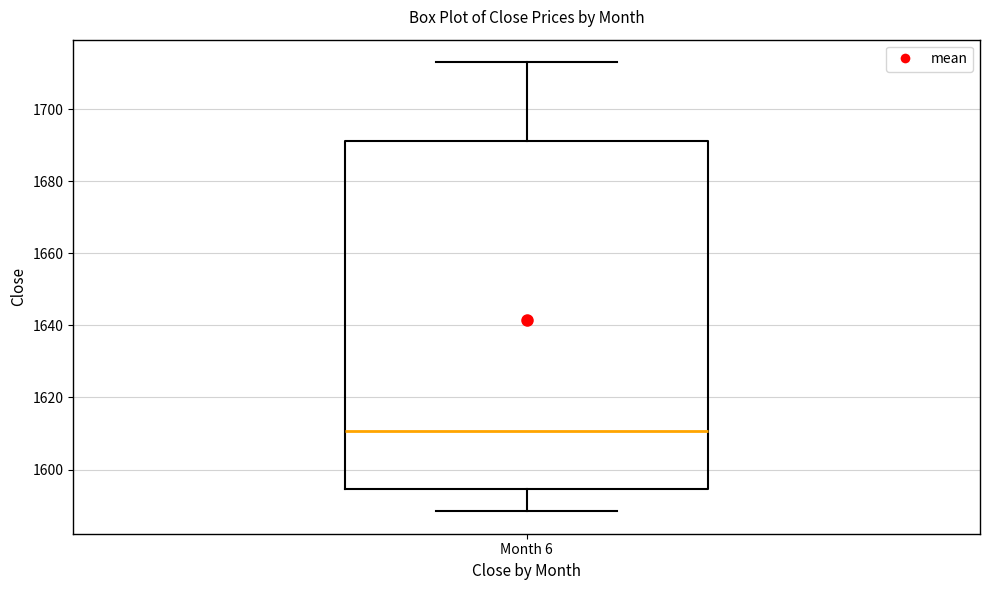

Read this box plot against the y-axis: the position of the median line, the range covered by the box, and the ends of both whiskers. The values are not printed on the chart, so give them approximately, as read against the axis.

median 1610, box 1594 to 1692, whiskers 1588 to 1714